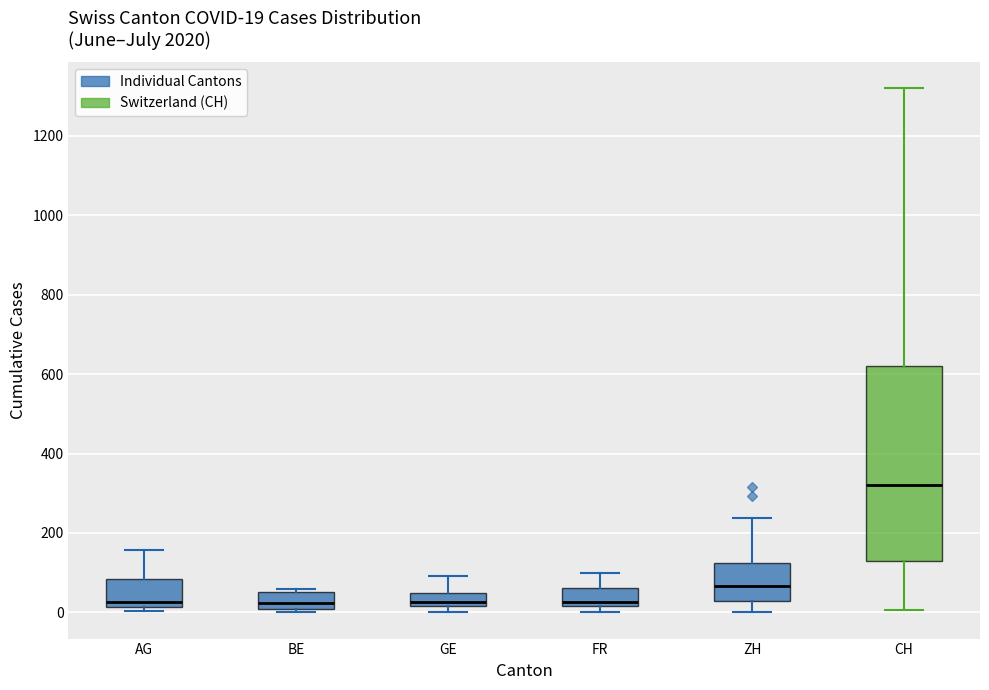

Comparing the boxes themselves (not the whiskers), which one is the tallest?

CH